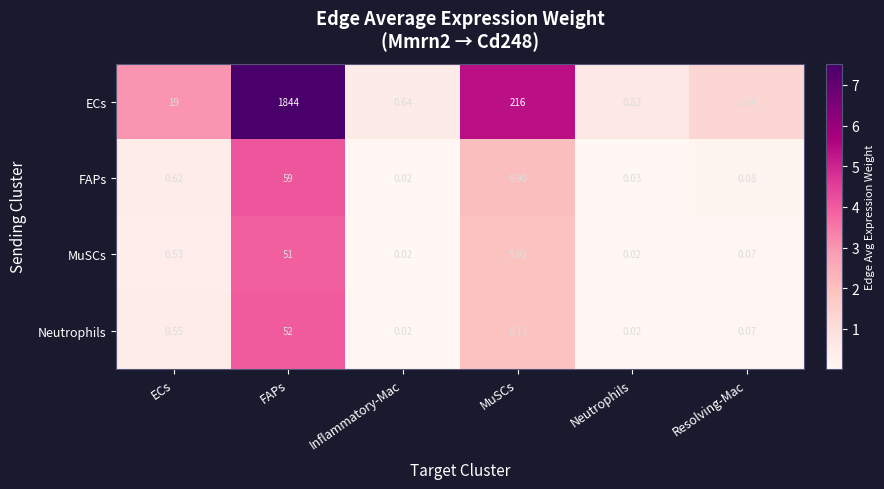

How many categories are shown in the chart?

6